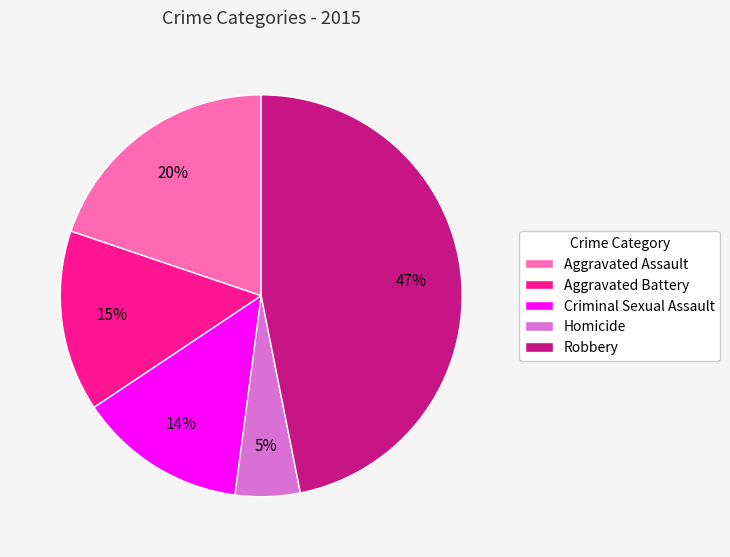

To the nearest percent, what is the difference between the Aggravated Assault and Criminal Sexual Assault slice percentages?

6%